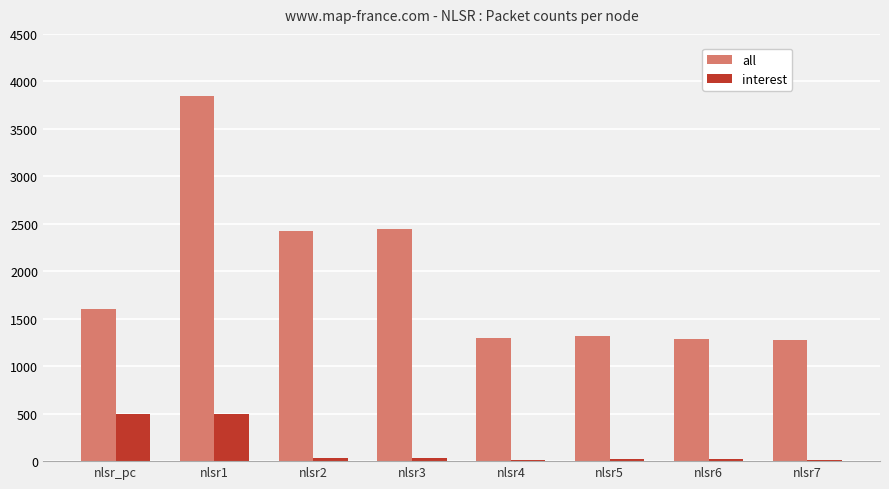

True or false: all has a value of 1281 at nlsr7.

True